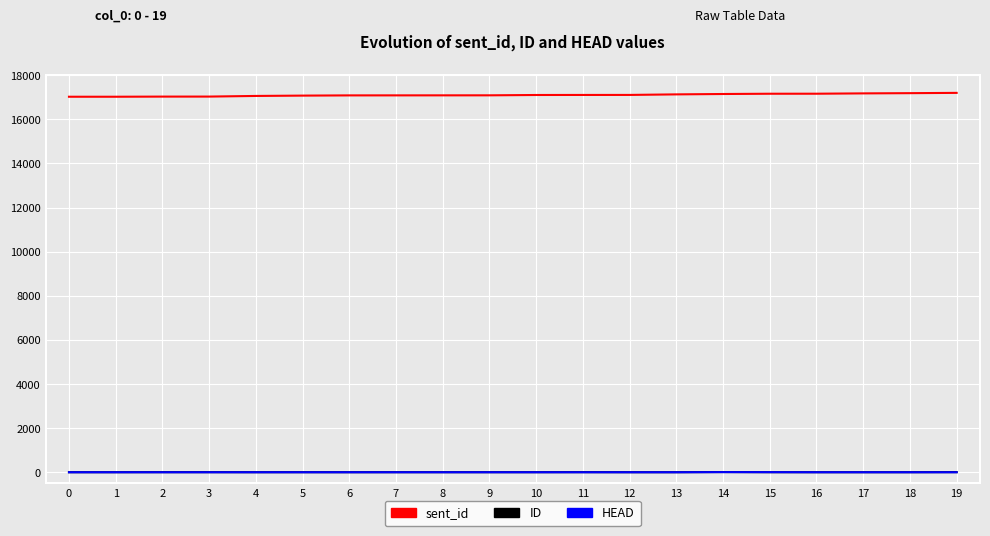

The value of sent_id at 4 is 9505. True or false?

False